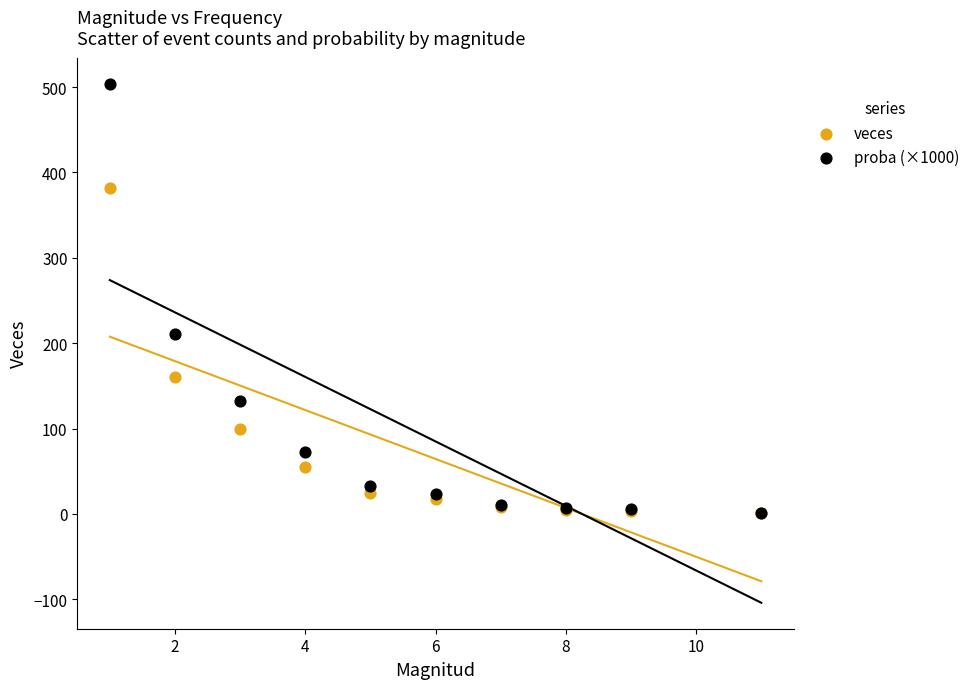

What are all the series names shown in the legend?

veces, proba (×1000)